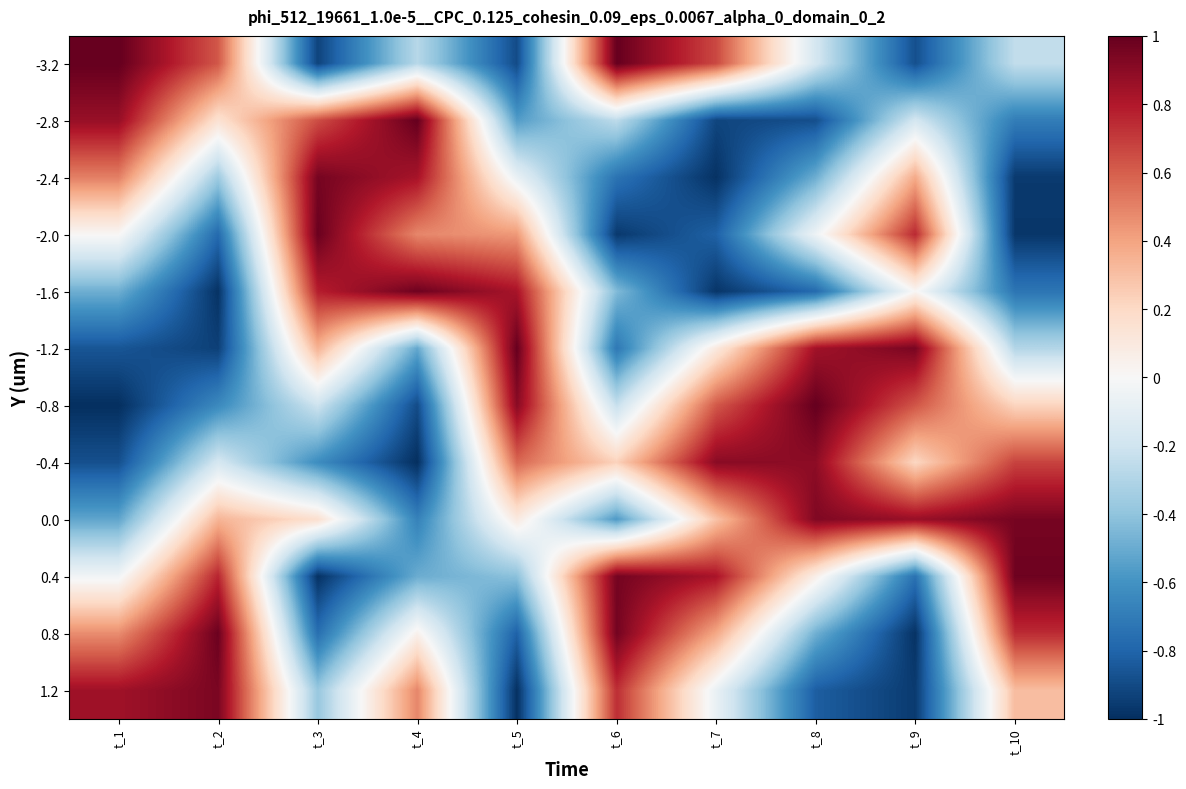

At t_10, list the series in order from largest to smallest.

0.4, 0.0, 0.8, -0.4, 1.2, -0.8, -3.2, -1.2, -2.8, -1.6, -2.4, -2.0